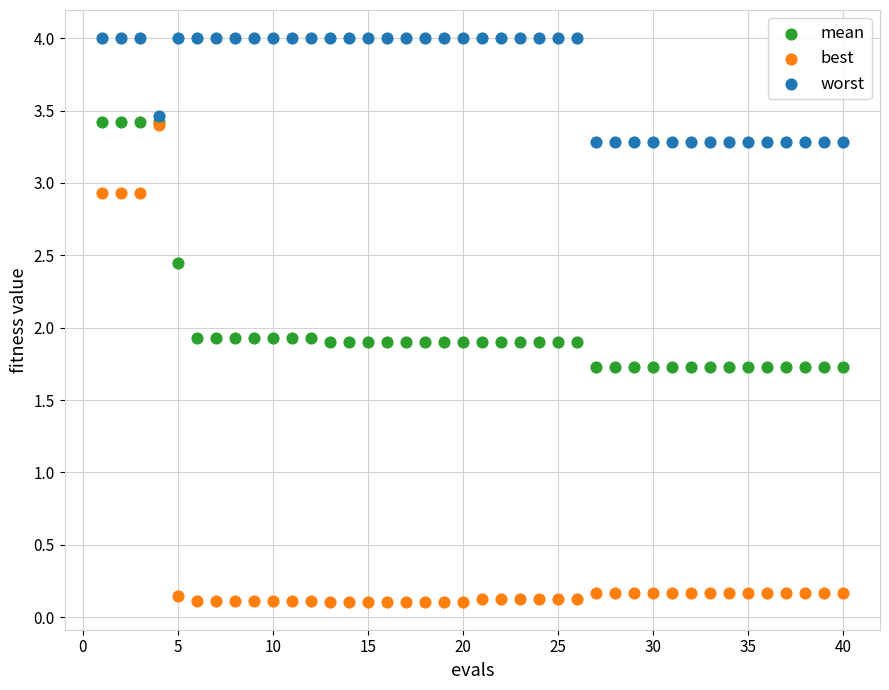

Which series has the largest Y range (max minus min)?

best